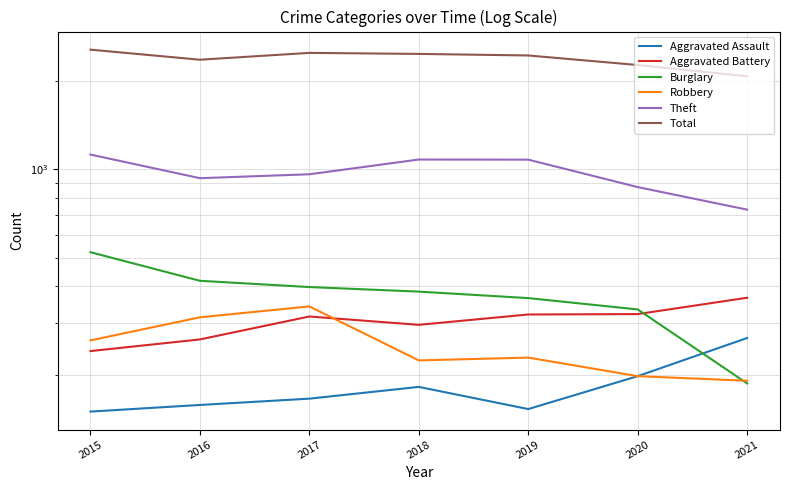

Reading left to right, what are all the values shown in this chart?

Aggravated Assault: 150	158	166	182	153	198	267
Aggravated Battery: 241	264	316	296	321	322	366
Burglary: 523	418	398	384	365	334	187
Robbery: 262	314	342	224	229	198	191
Theft: 1124	934	963	1081	1080	871	730
Total: 2557	2363	2493	2473	2443	2267	2075